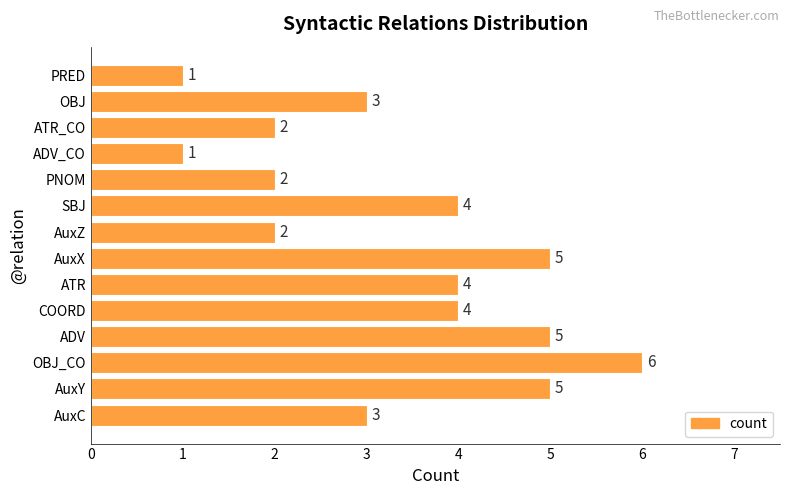

Reading top to bottom, transcribe all the data shown in this chart.

1	3	2	1	2	4	2	5	4	4	5	6	5	3